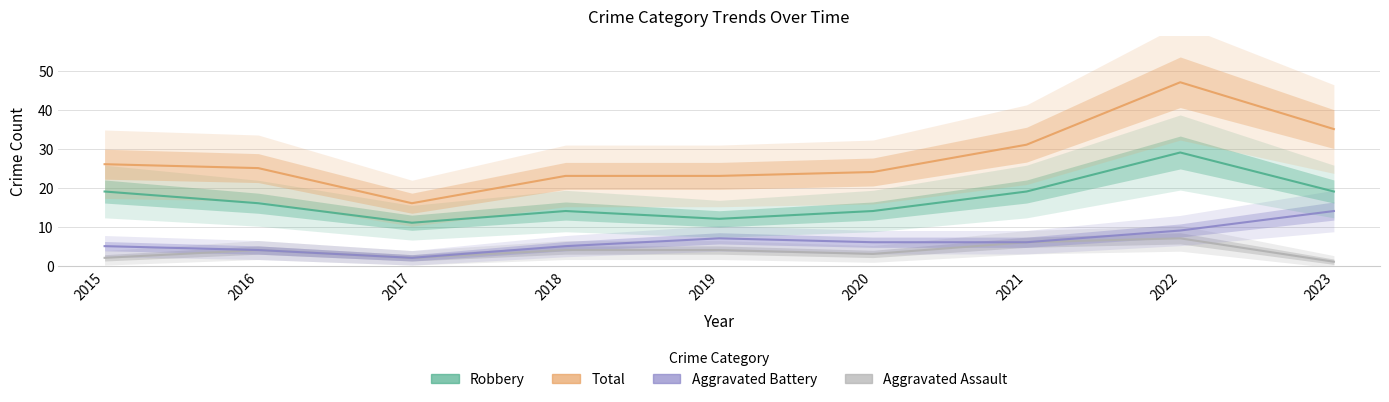

The value of Aggravated Battery at 2022 is 15. True or false?

False